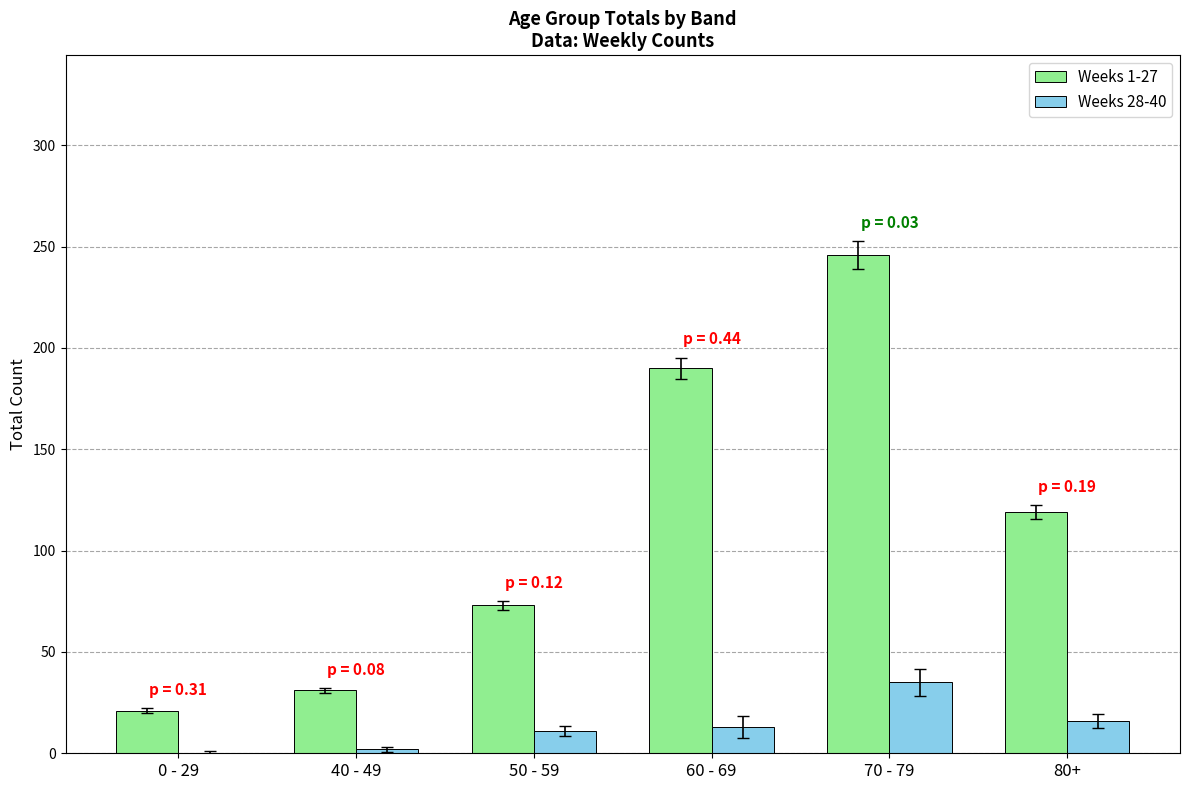

Is it true that Weeks 28-40 equals 58 at 70 - 79?

False